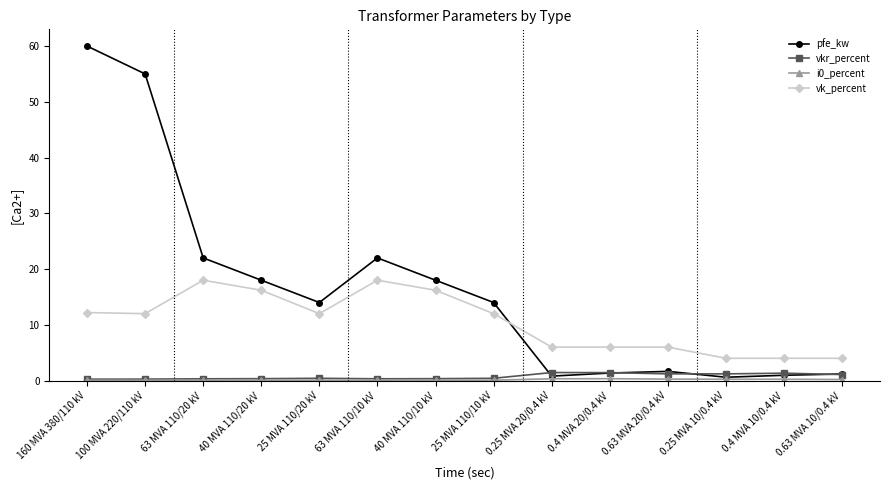

Count the number of categories in the chart.

14